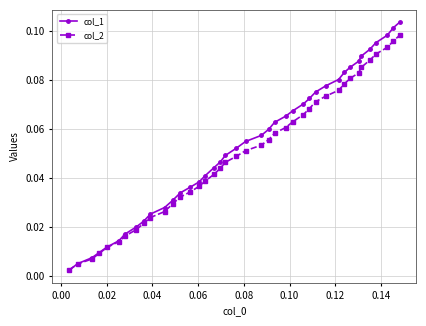

At how many categories does at least one series exceed 0?

40